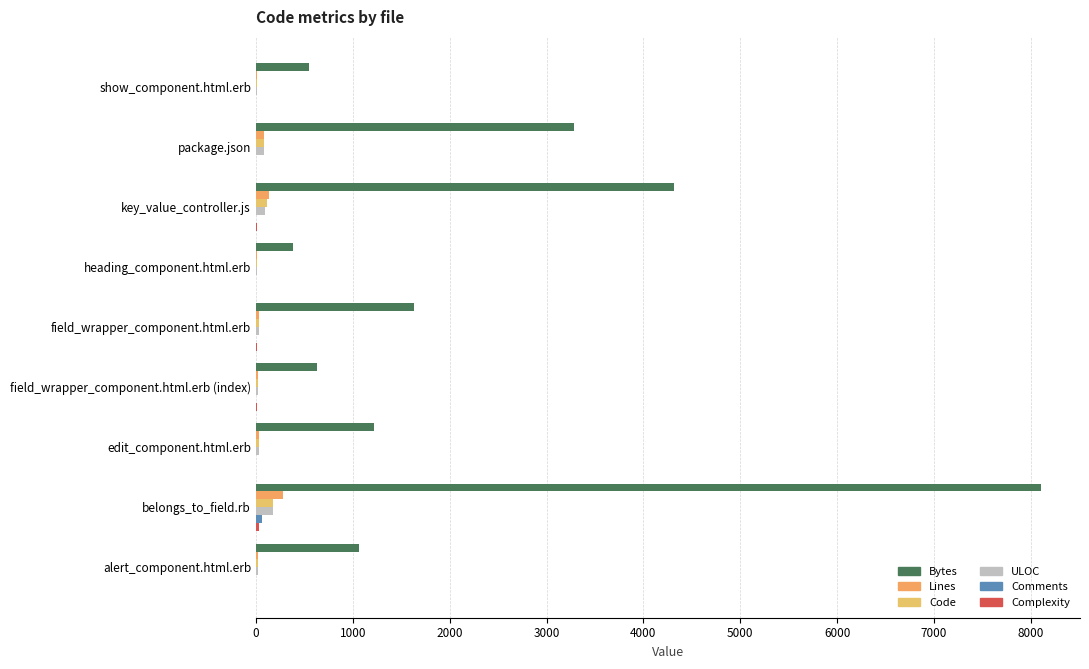

How many series are shown in this chart?

6